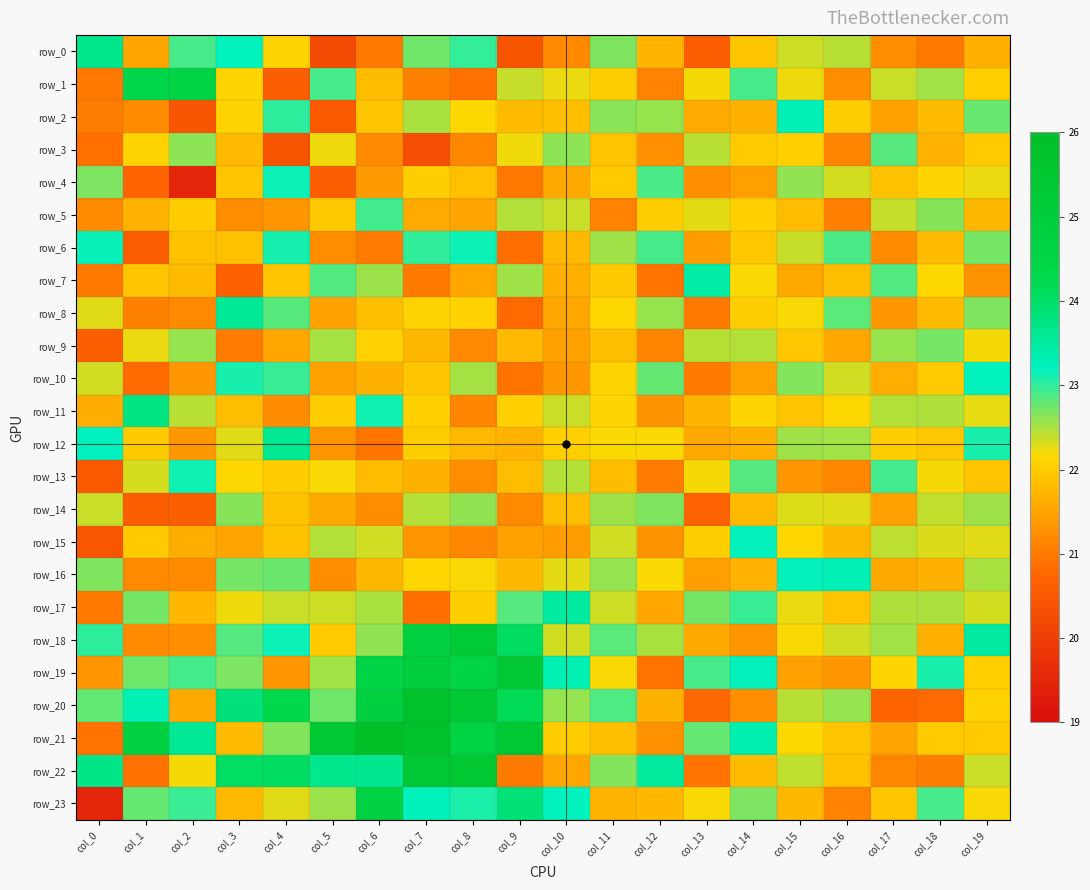

Is it true that row_21 equals 16.8 at col_6?

False